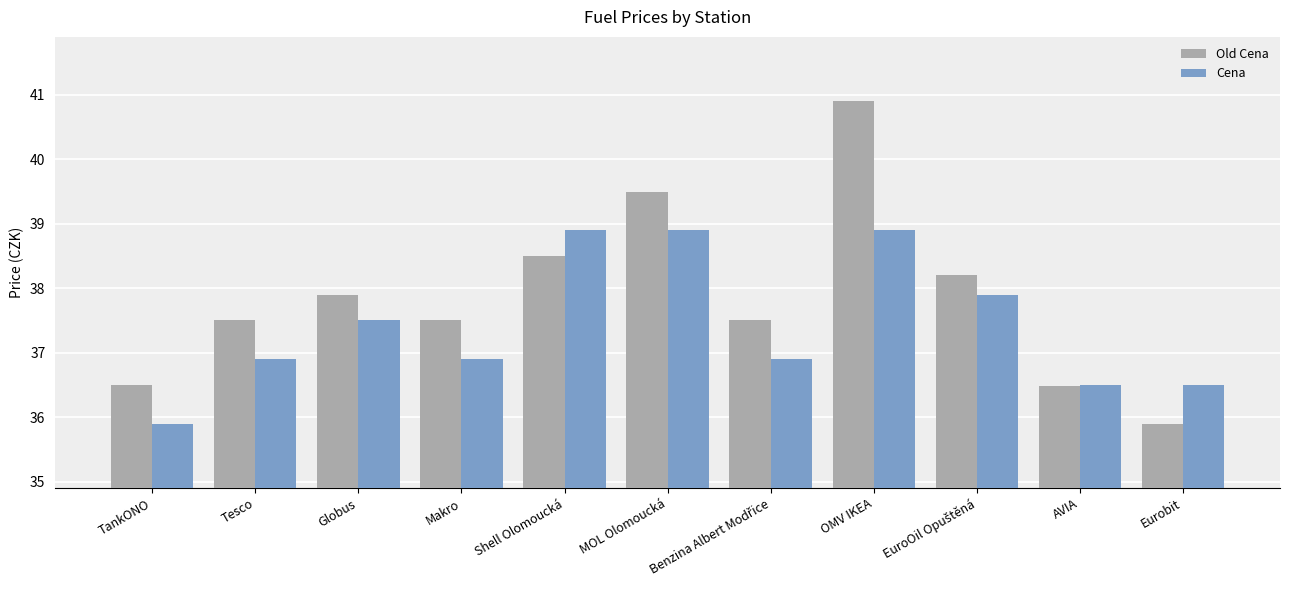

Read the Old Cena value at TankONO.

36.5